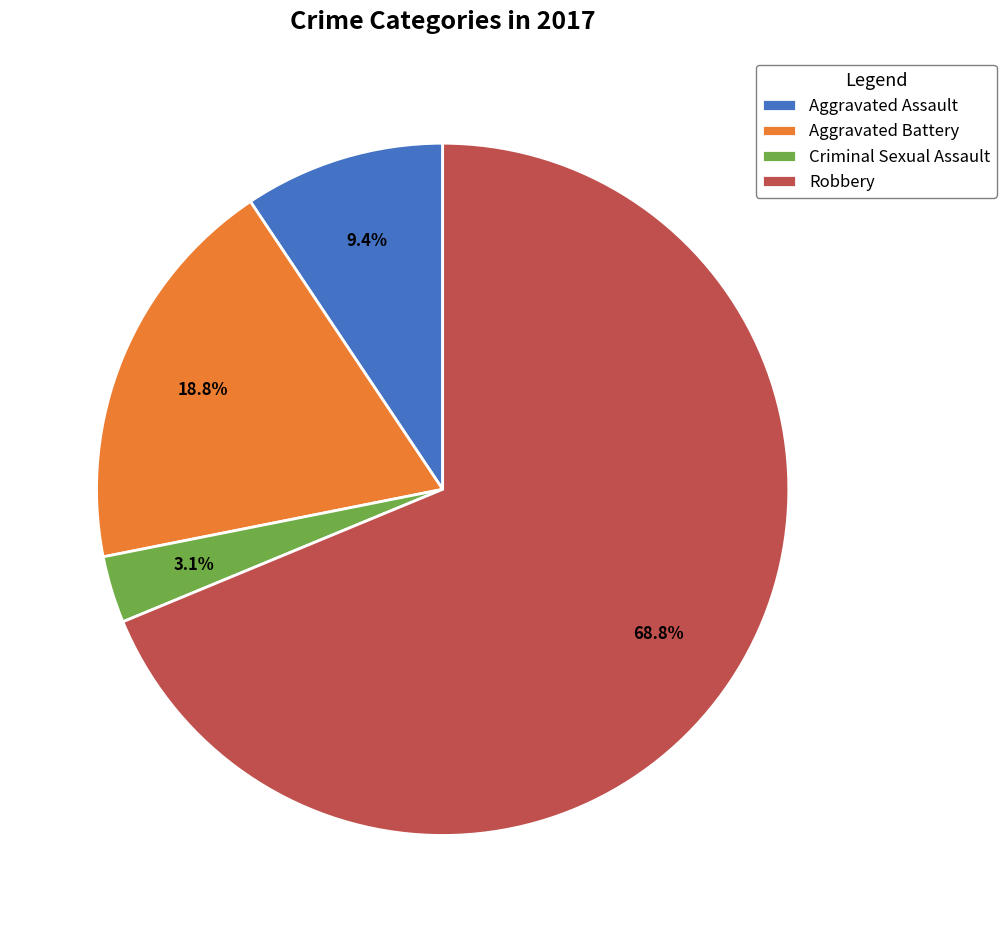

How many segments does this pie chart have?

4